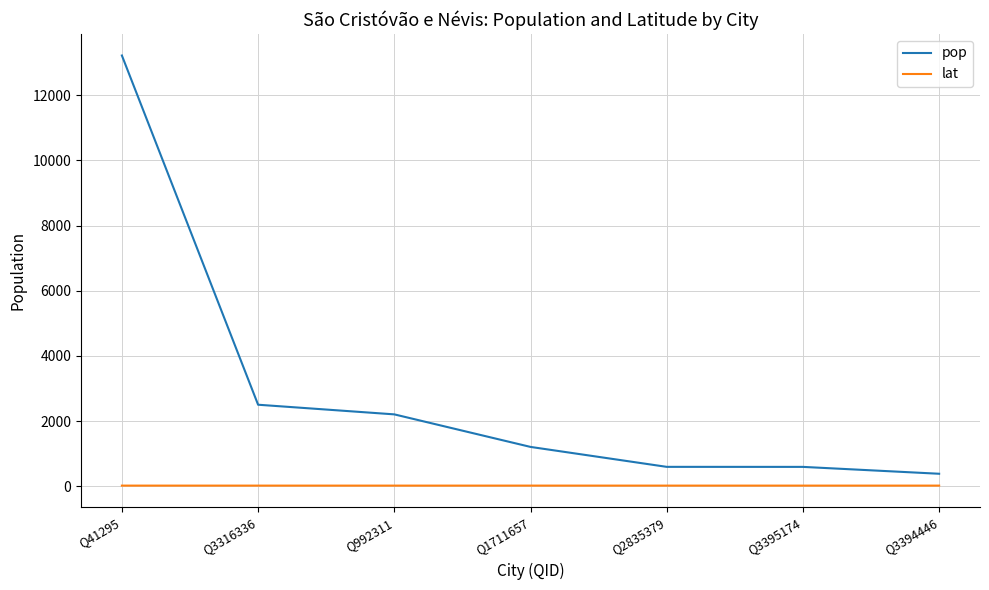

The value of pop at Q1711657 is 1205.0. True or false?

True